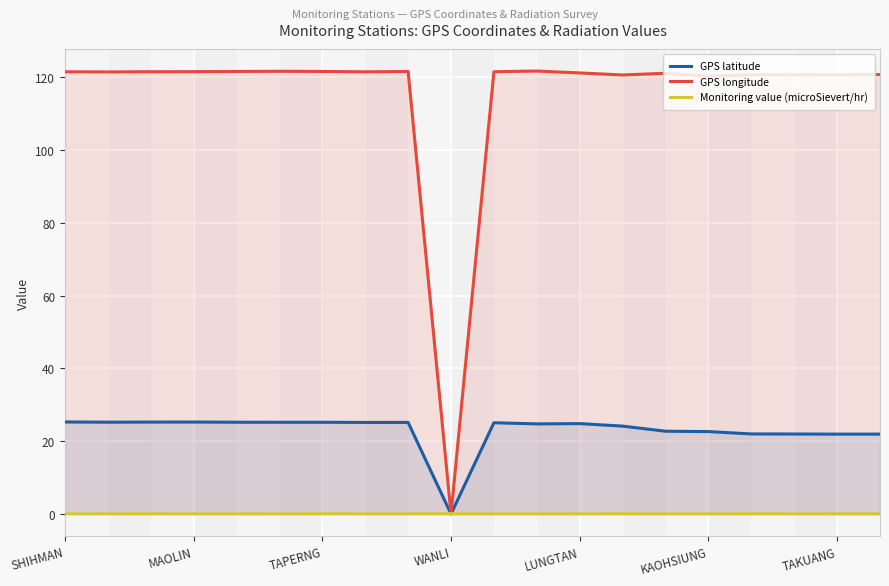

Is it true that Monitoring value (microSievert/hr) equals 0.1 at 17?

True